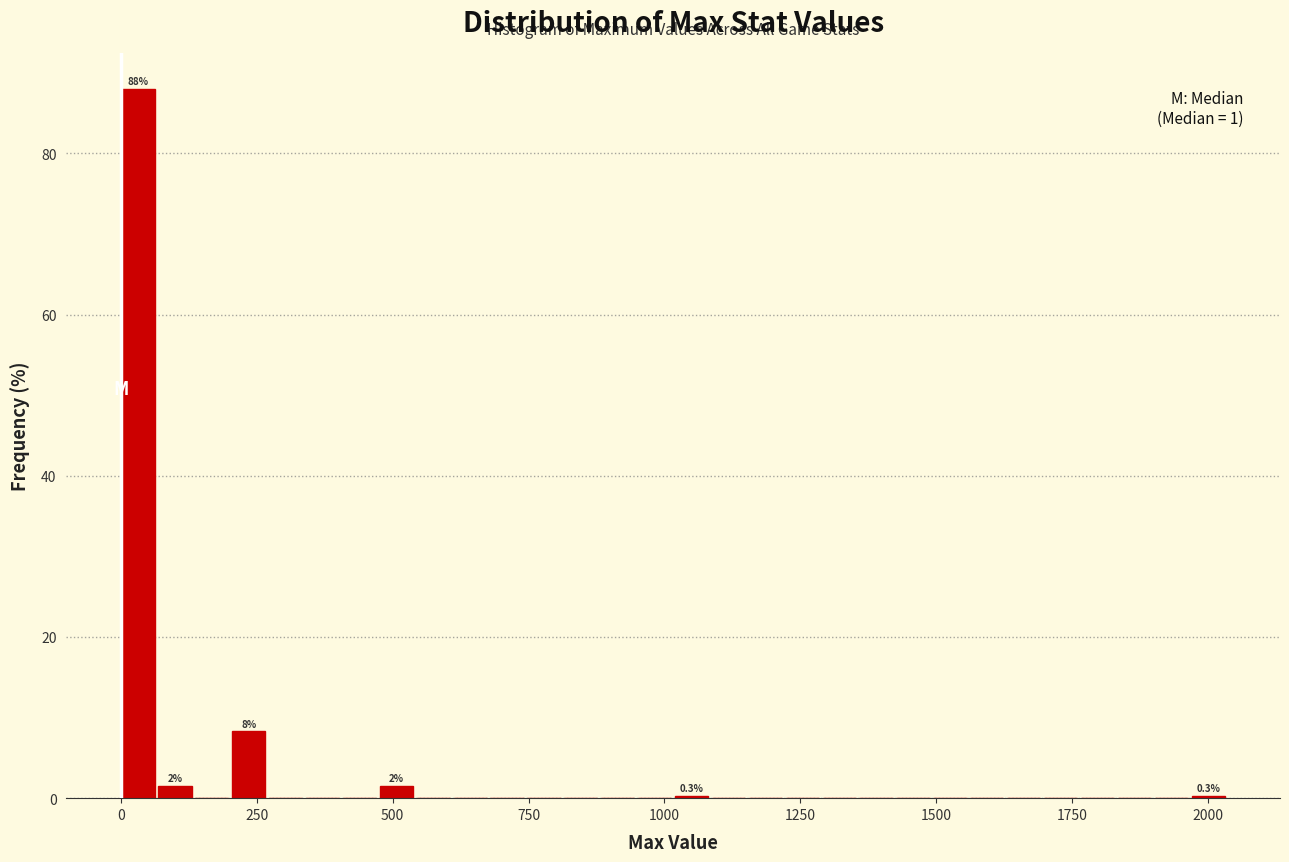

Read against the x-axis, roughly where is the centre of the tallest bar?

50